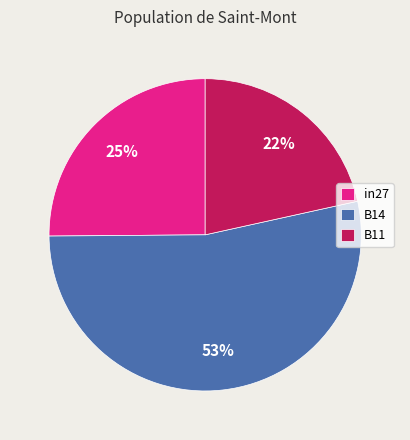

Do B11 and B14 together represent more than half of the pie?

Yes